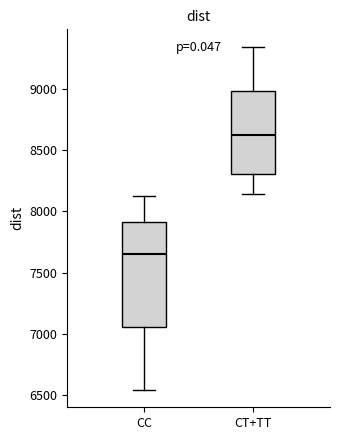

Which box has the lowest median line?

CC